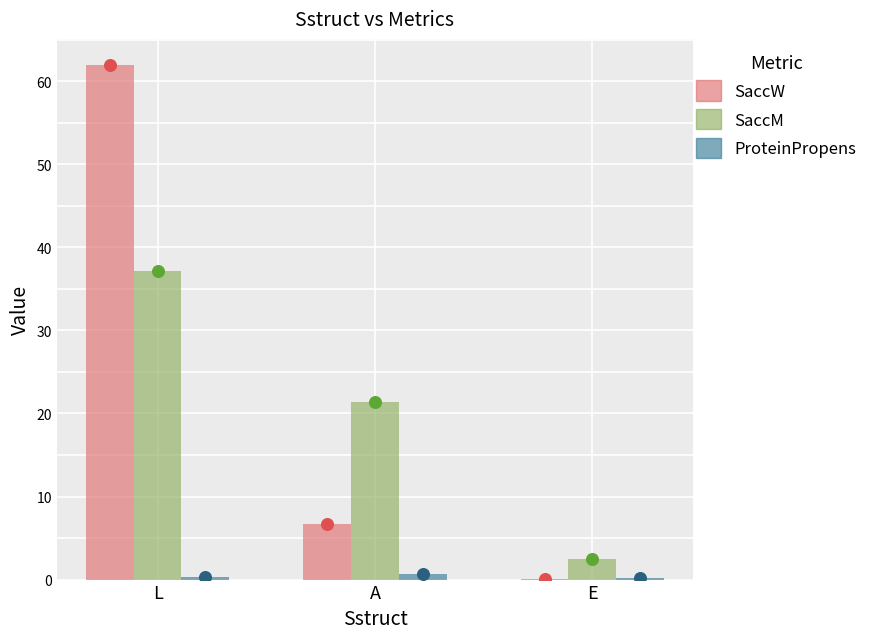

Which series has the largest Y range (max minus min)?

SaccW